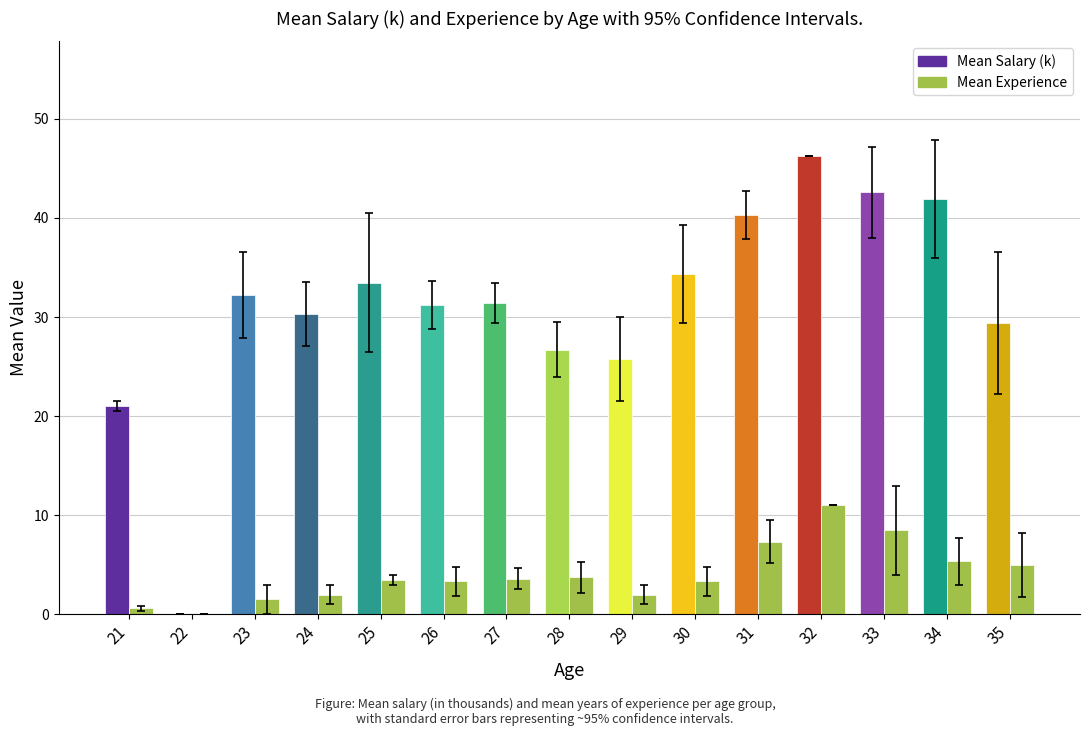

Are the bars horizontal?

No